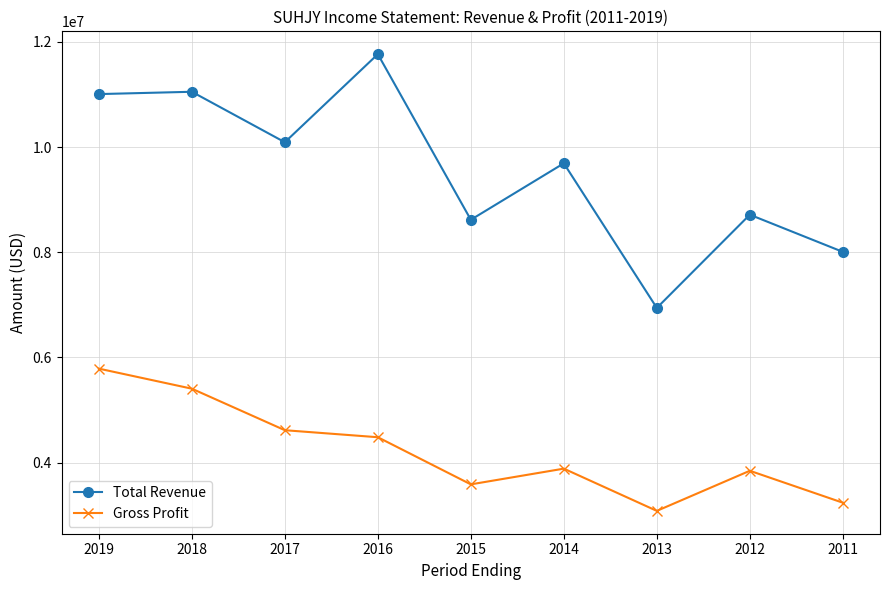

Is it true that Gross Profit equals 1869285 at 2015?

False